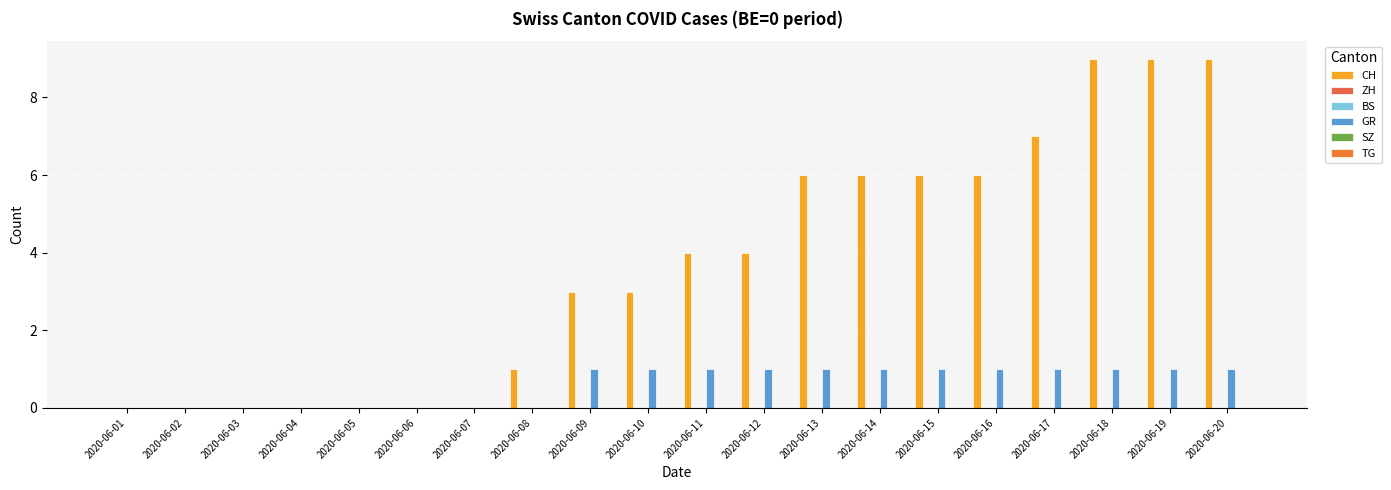

Reading left to right, list all the values displayed in this chart.

CH: 0	0	0	0	0	0	0	1	3	3	4	4	6	6	6	6	7	9	9	9
ZH: 0	0	0	0	0	0	0	0	0	0	0	0	0	0	0	0	0	0	0	0
BS: 0	0	0	0	0	0	0	0	0	0	0	0	0	0	0	0	0	0	0	0
GR: 0	0	0	0	0	0	0	0	1	1	1	1	1	1	1	1	1	1	1	1
SZ: 0	0	0	0	0	0	0	0	0	0	0	0	0	0	0	0	0	0	0	0
TG: 0	0	0	0	0	0	0	0	0	0	0	0	0	0	0	0	0	0	0	0